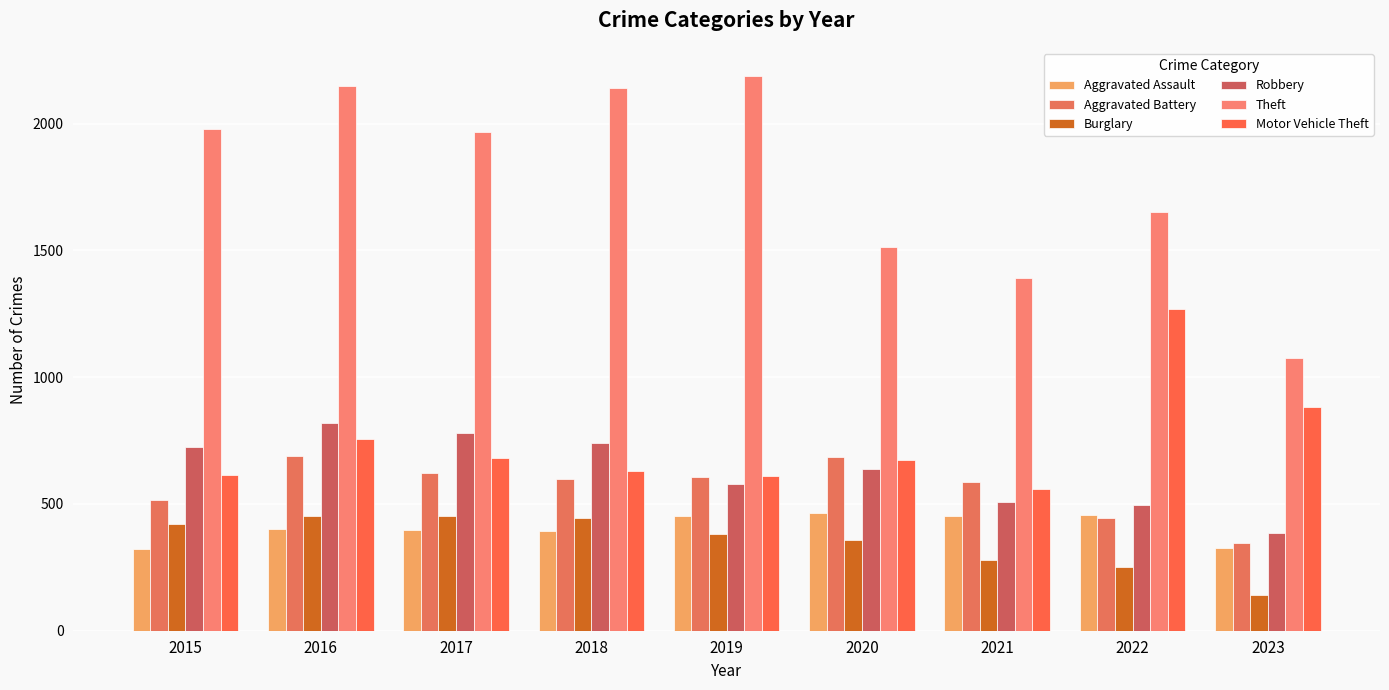

At how many categories does at least one series exceed 2123?

3